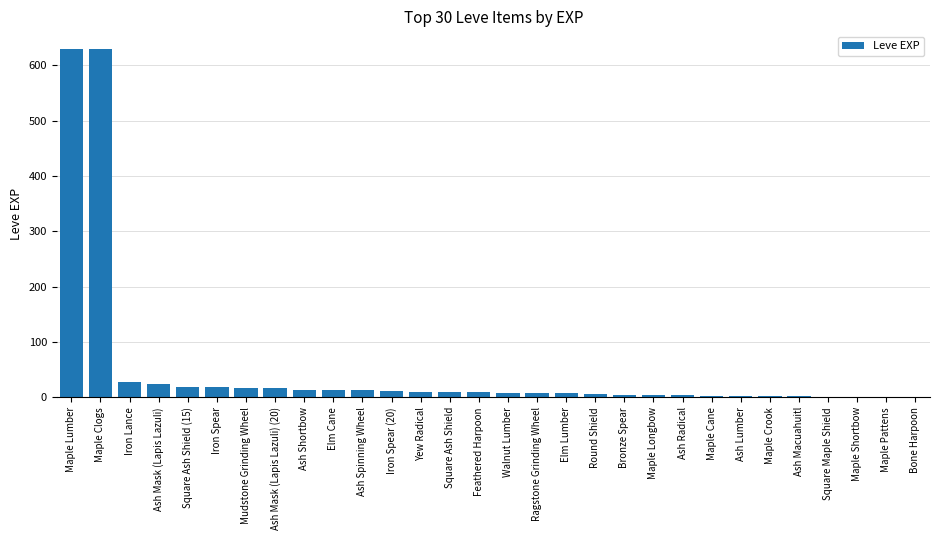

What is the greatest value displayed?

630